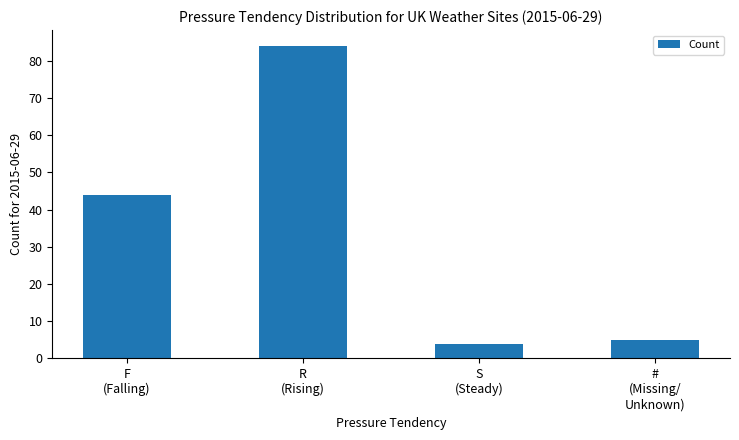

What is the difference between the second highest and minimum values?

40